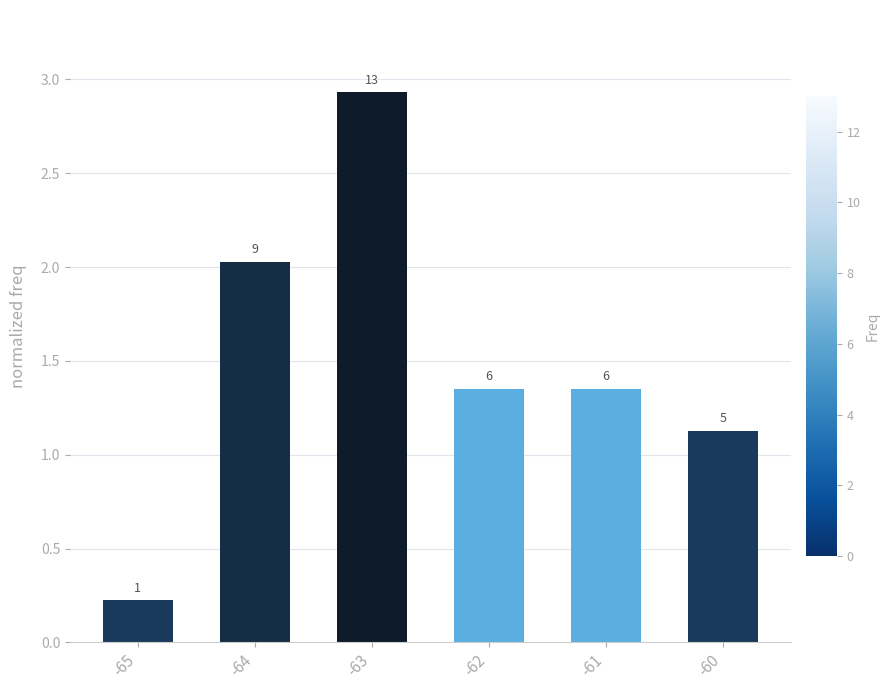

Reading right to left, what are all the values shown in this chart?

1.1	1.4	1.4	2.9	2.0	0.2